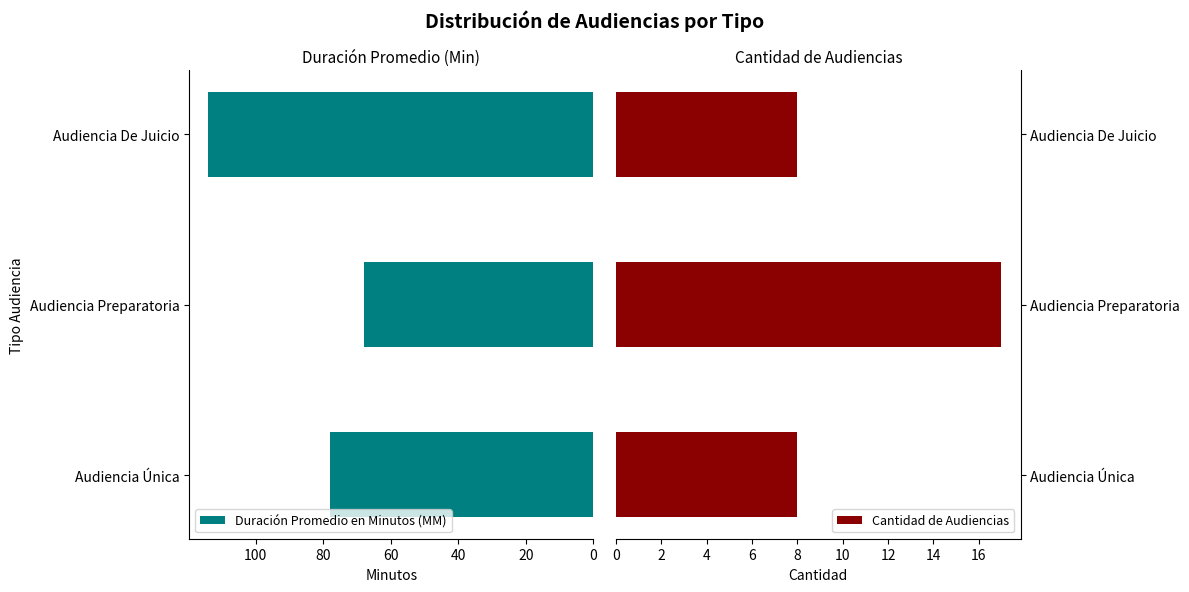

Is it true that Cantidad de Audiencias equals 17 at Audiencia Preparatoria?

True